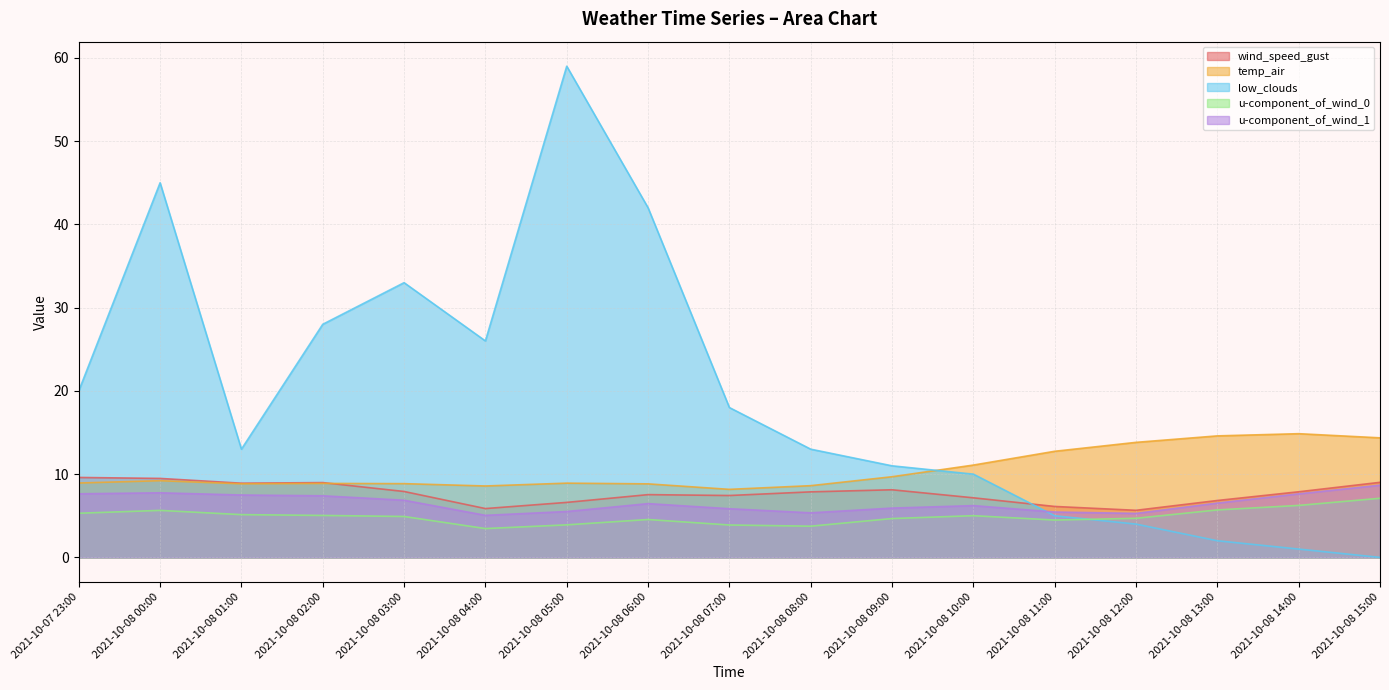

How many distinct data groups are displayed?

5